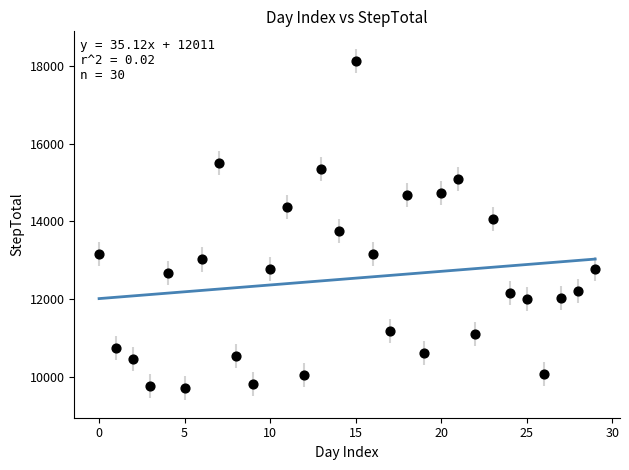

What is the range of Y values (max minus min)?

8429